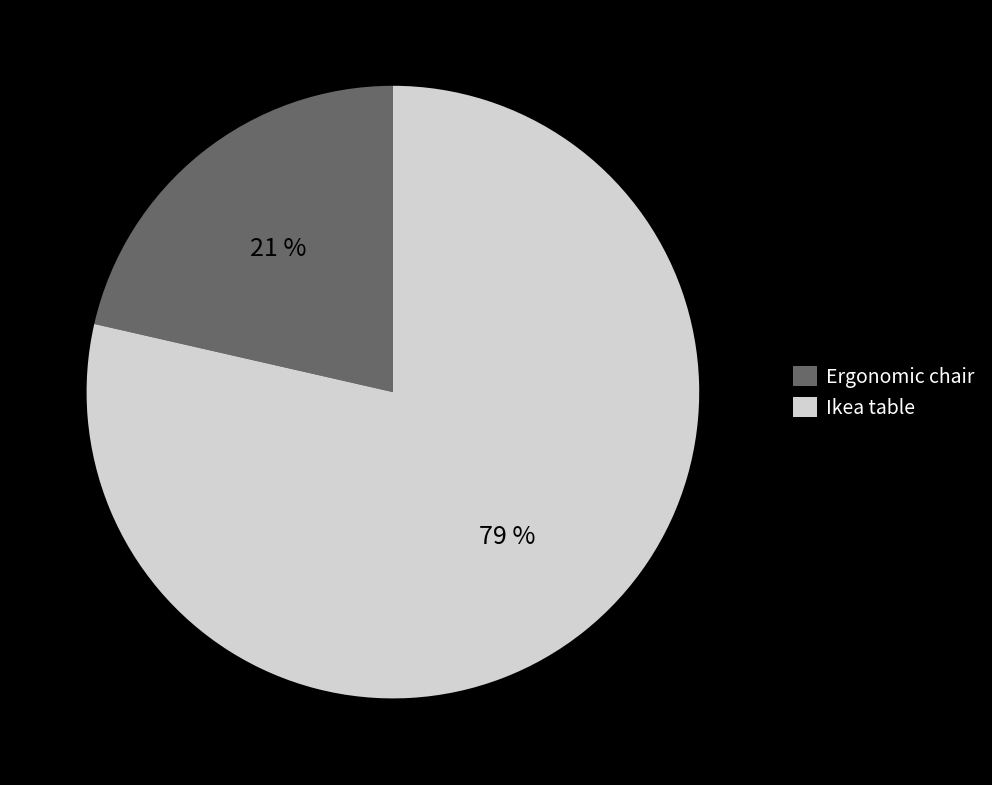

To the nearest percent, what portion does Ergonomic chair represent?

21%